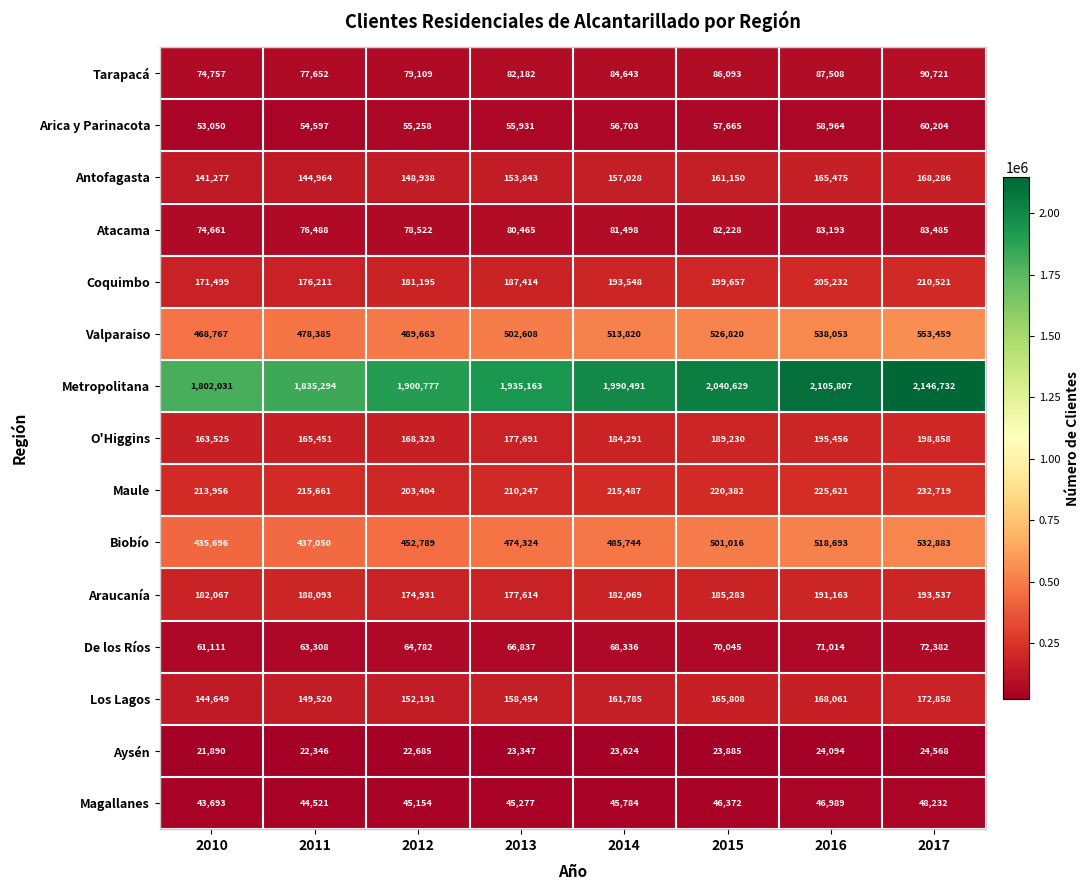

At 2014, list the series in order from smallest to largest.

Aysén, Magallanes, Arica y Parinacota, De los Ríos, Atacama, Tarapacá, Antofagasta, Los Lagos, Araucanía, O'Higgins, Coquimbo, Maule, Biobío, Valparaiso, Metropolitana